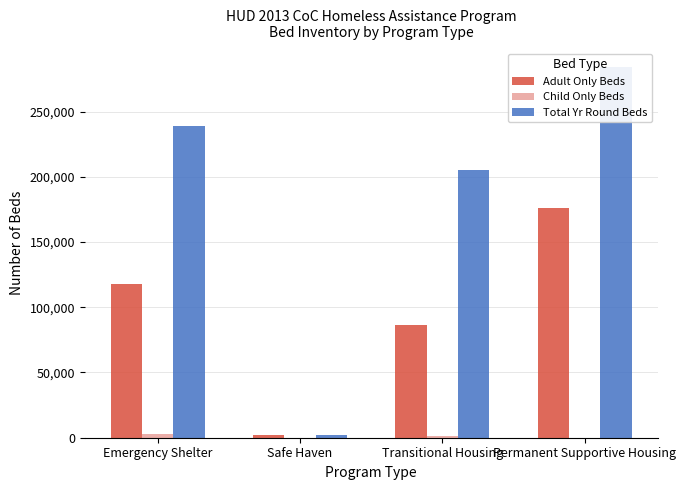

Is the value of Child Only Beds at Emergency Shelter greater than the value of Total Yr Round Beds at Emergency Shelter?

No